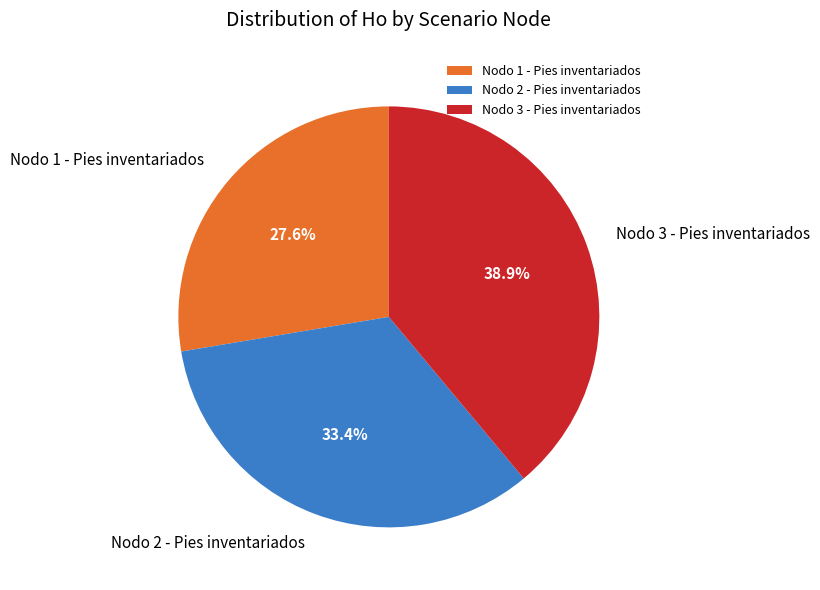

Rank the categories by value from lowest to highest.

Nodo 1 - Pies inventariados, Nodo 2 - Pies inventariados, Nodo 3 - Pies inventariados